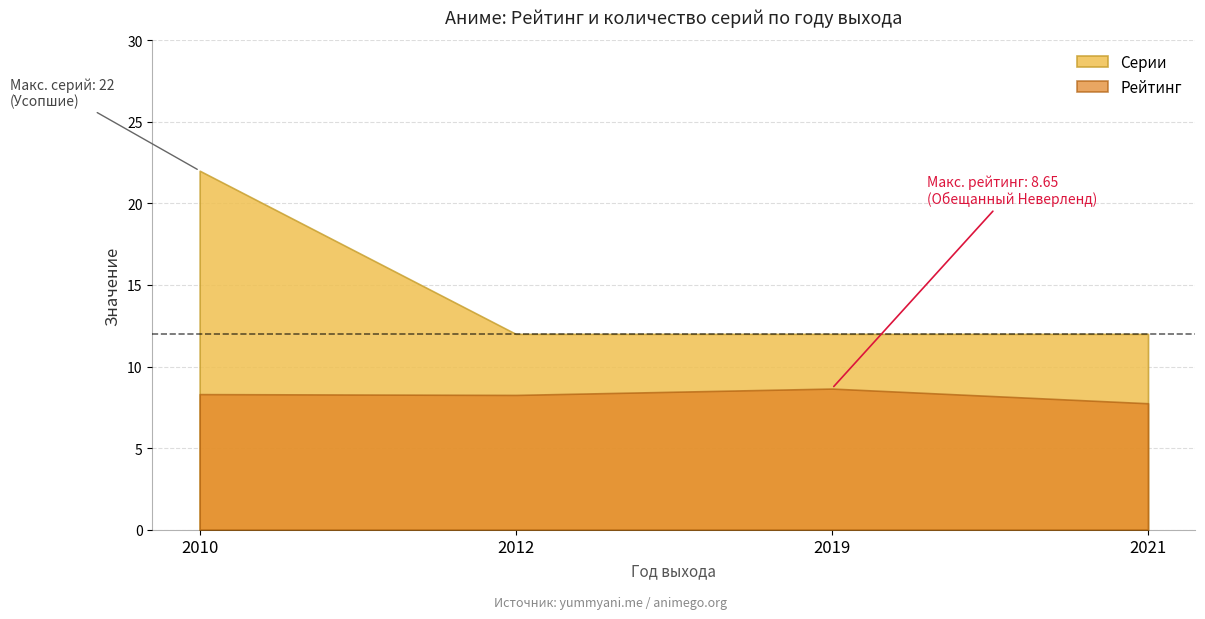

True or false: Серии and Рейтинг cross at least once.

False